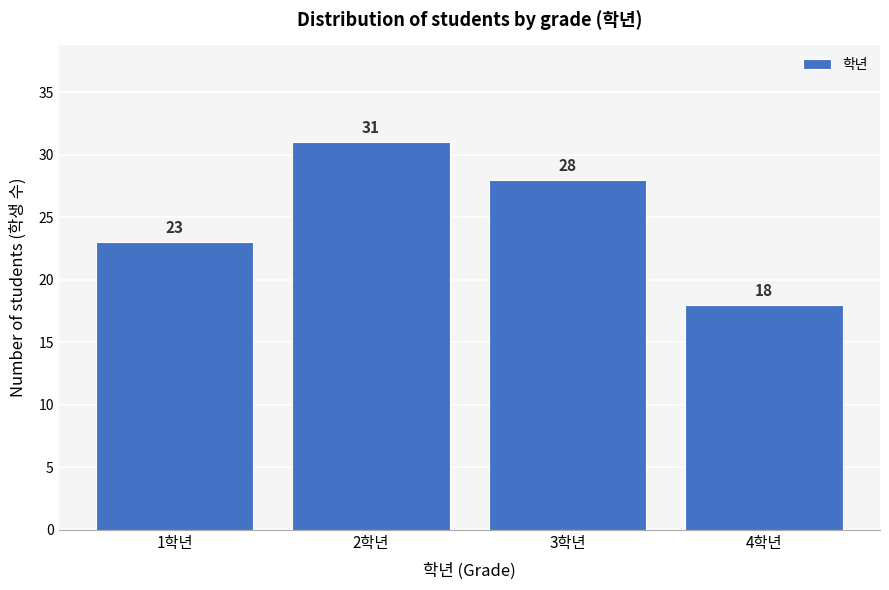

Reading left to right, what are all the values shown in this chart?

1학년=23	2학년=31	3학년=28	4학년=18